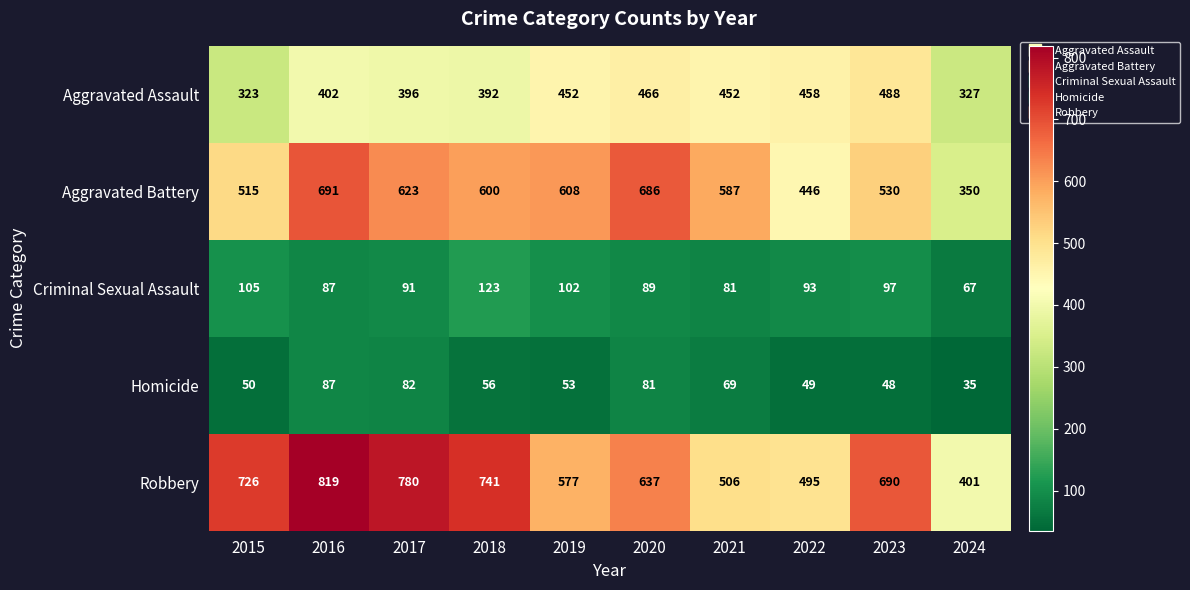

Read the Criminal Sexual Assault value at 2018, to the nearest 5.

125